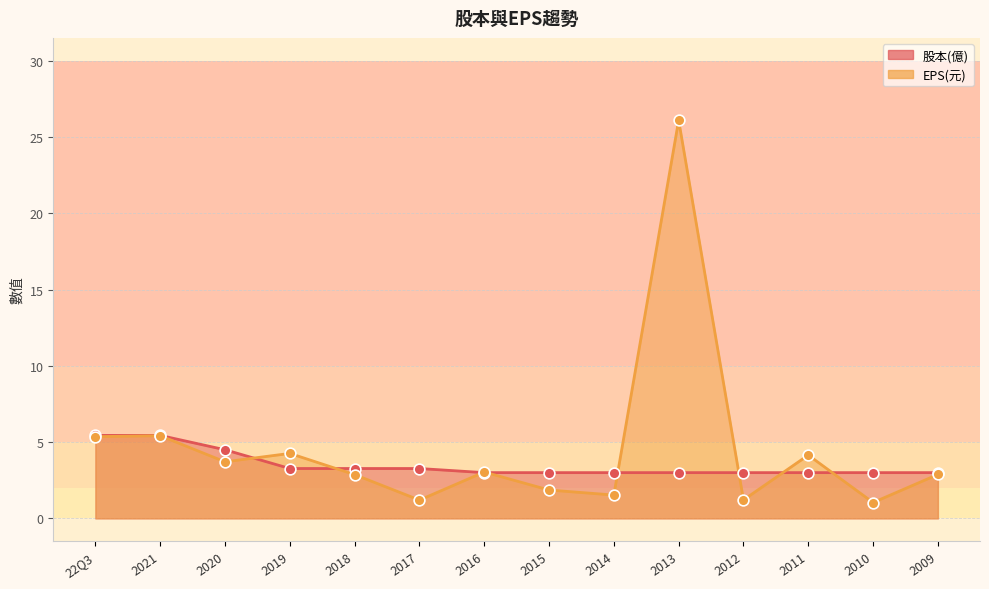

Is the value of EPS(元) at 2021 greater than the value of 股本(億) at 2017?

Yes